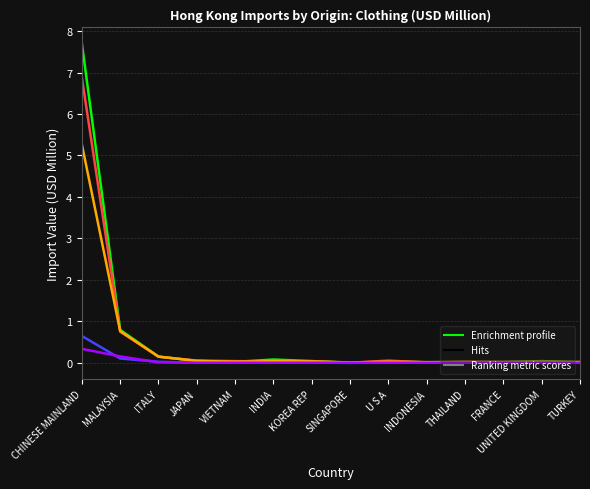

What is the total value across all series at VIETNAM?

0.1